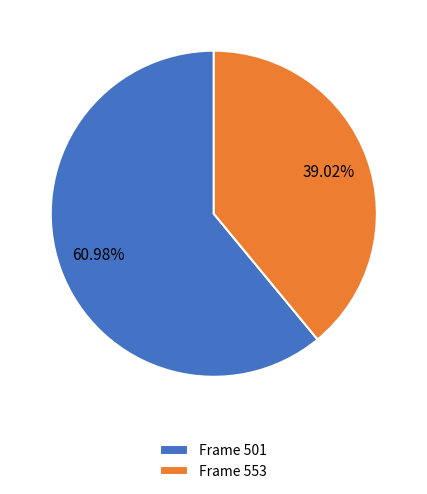

Does Frame 553 account for over 50% of the chart?

No